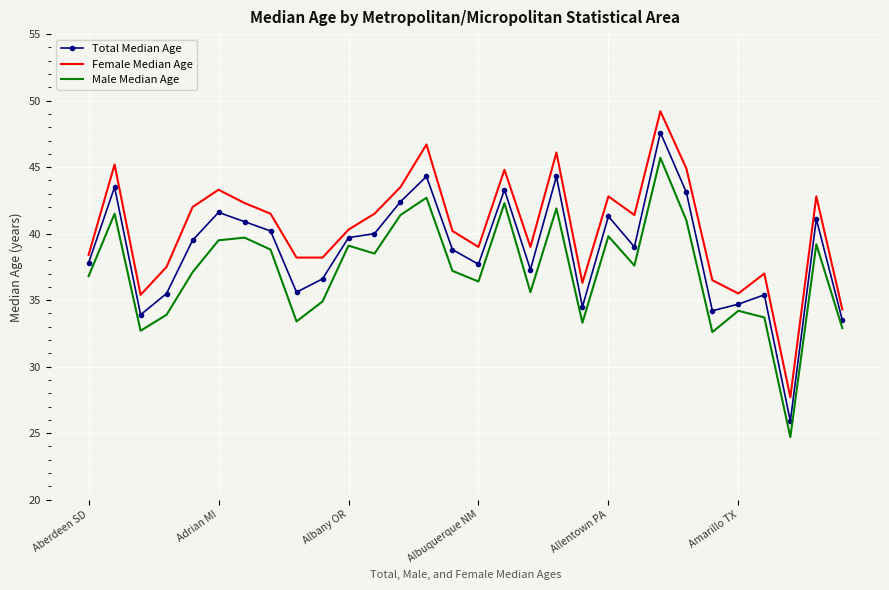

What are all the series names shown in the legend?

Total Median Age, Female Median Age, Male Median Age